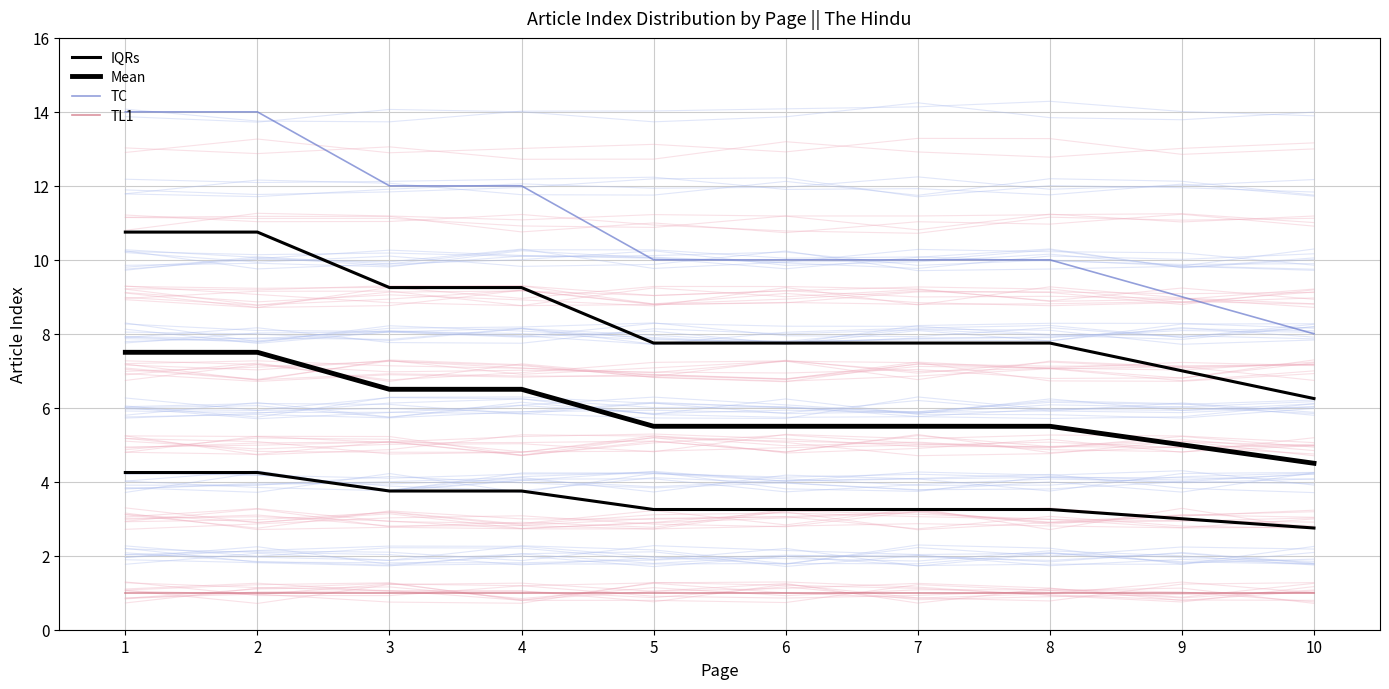

Reading left to right, what are all the values shown in this chart?

IQRs: 1=4.2	2=4.2	3=3.8	4=3.8	5=3.2	6=3.2	7=3.2	8=3.2	9=3.0	10=2.8
Mean: 1=7.5	2=7.5	3=6.5	4=6.5	5=5.5	6=5.5	7=5.5	8=5.5	9=5.0	10=4.5
TC: 1=14.0	2=14.0	3=12.0	4=12.0	5=10.0	6=10.0	7=10.0	8=10.0	9=9.0	10=8.0
TL1: 1=1.0	2=1.0	3=1.0	4=1.0	5=1.0	6=1.0	7=1.0	8=1.0	9=1.0	10=1.0